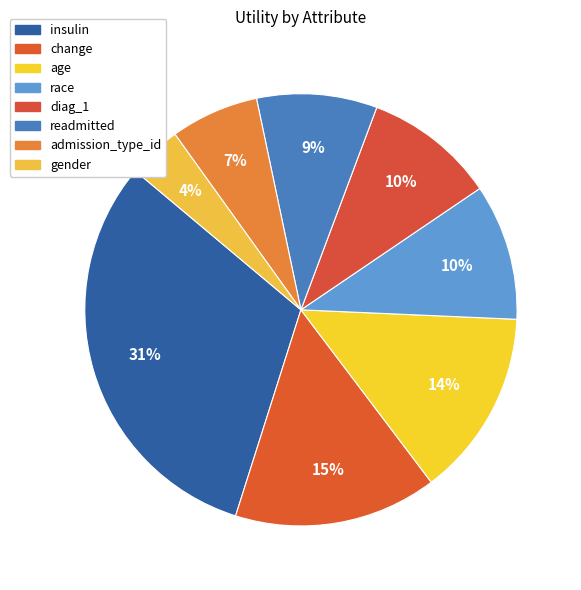

Rank the categories by value from highest to lowest.

insulin, change, age, race, diag_1, readmitted, admission_type_id, gender